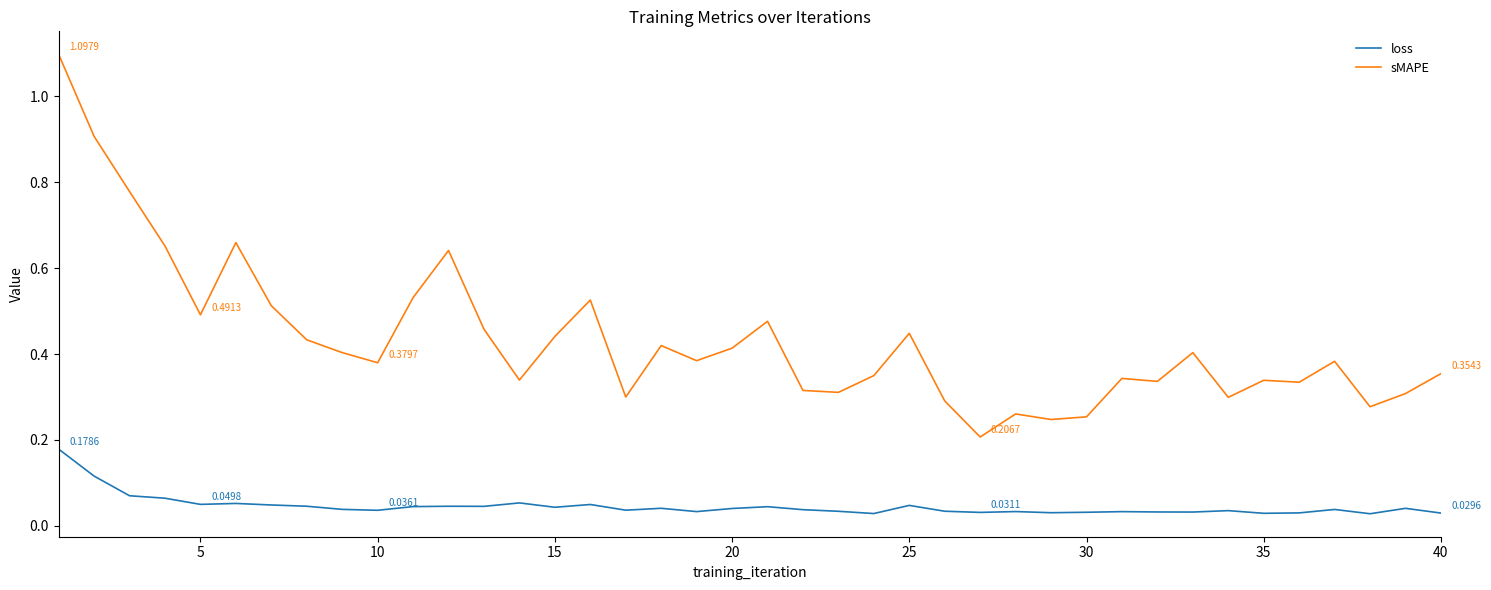

True or false: loss and sMAPE cross at least once.

False